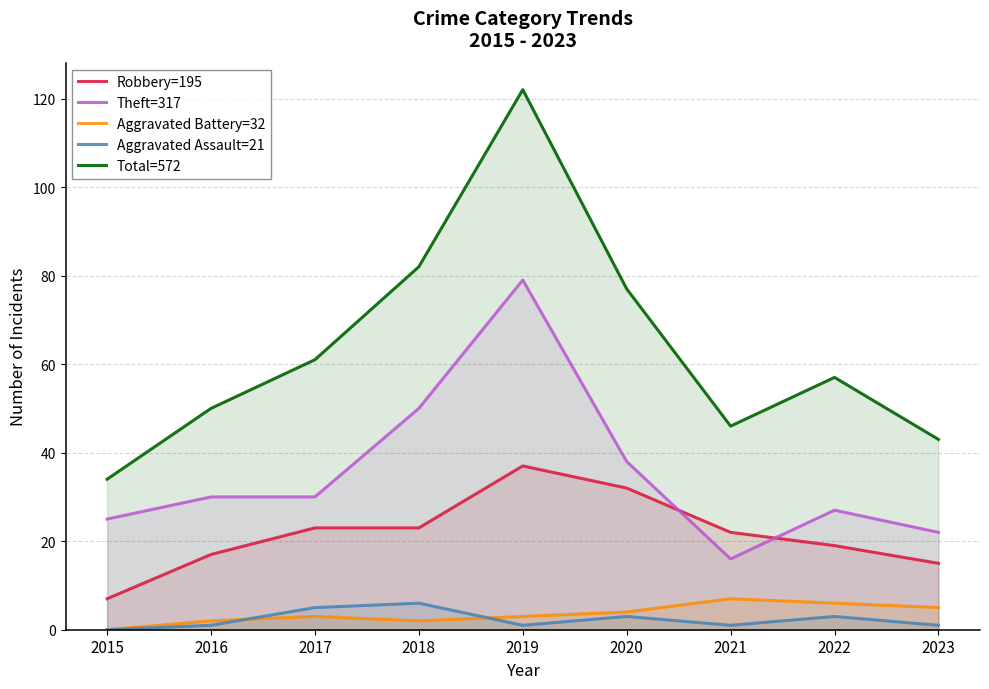

How many values in the Aggravated Assault=21 series exceed 1?

4